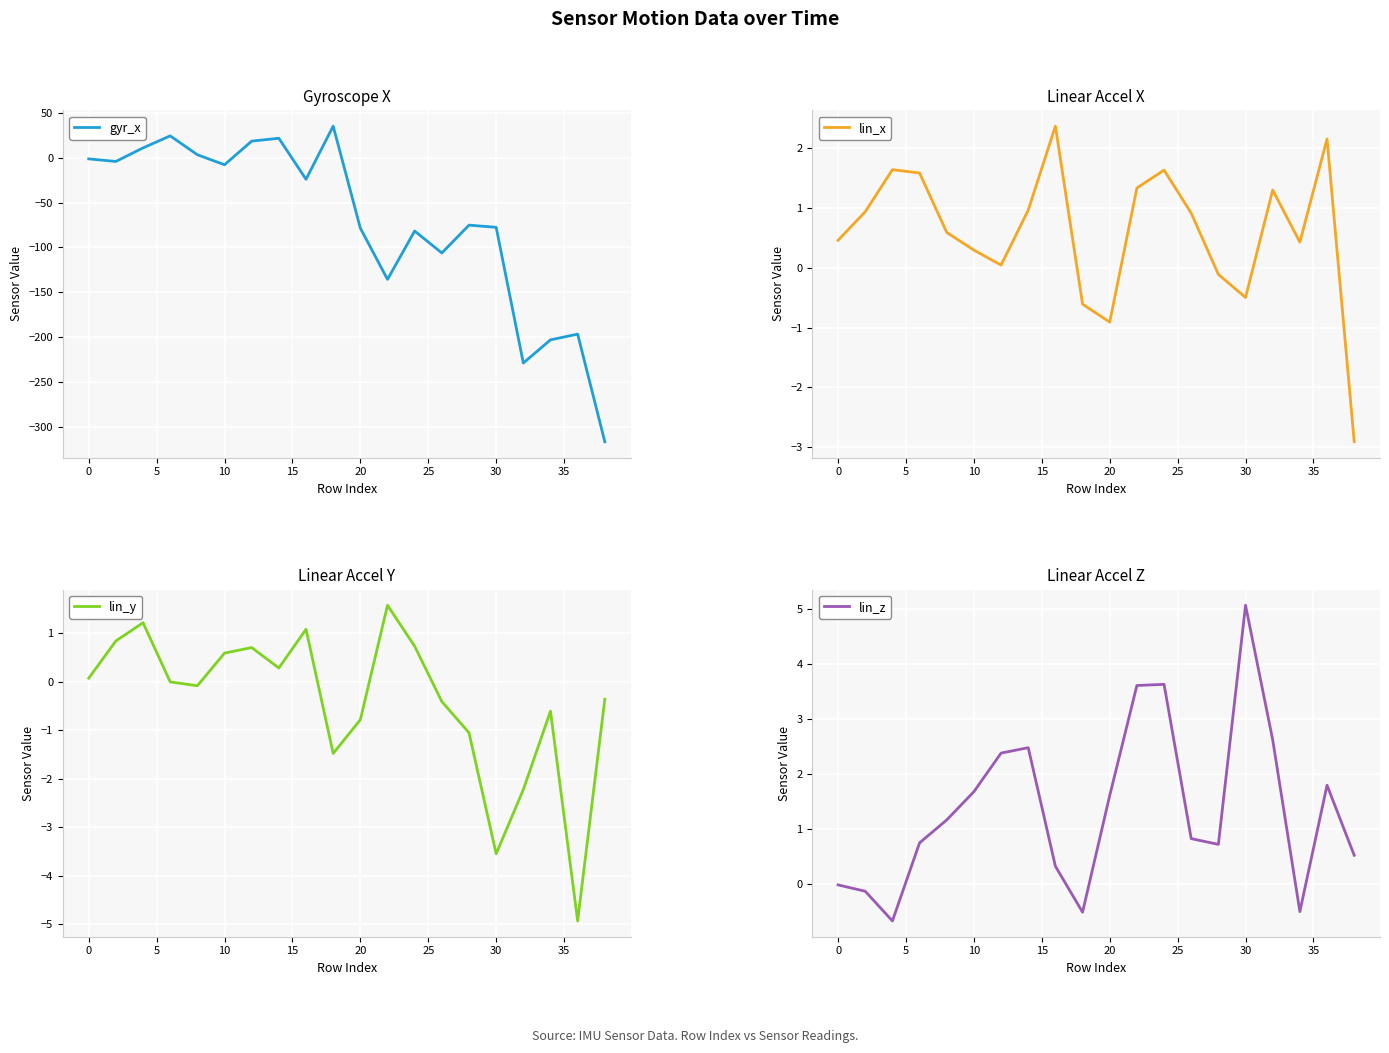

What is the lowest value of the gyr_x series?

-317.0